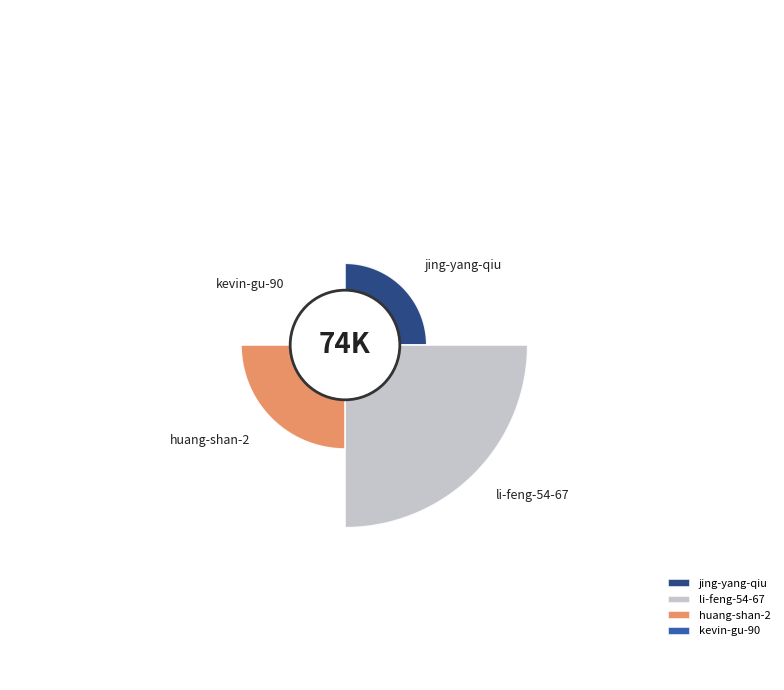

To the nearest percent, what is the average slice percentage?

25%